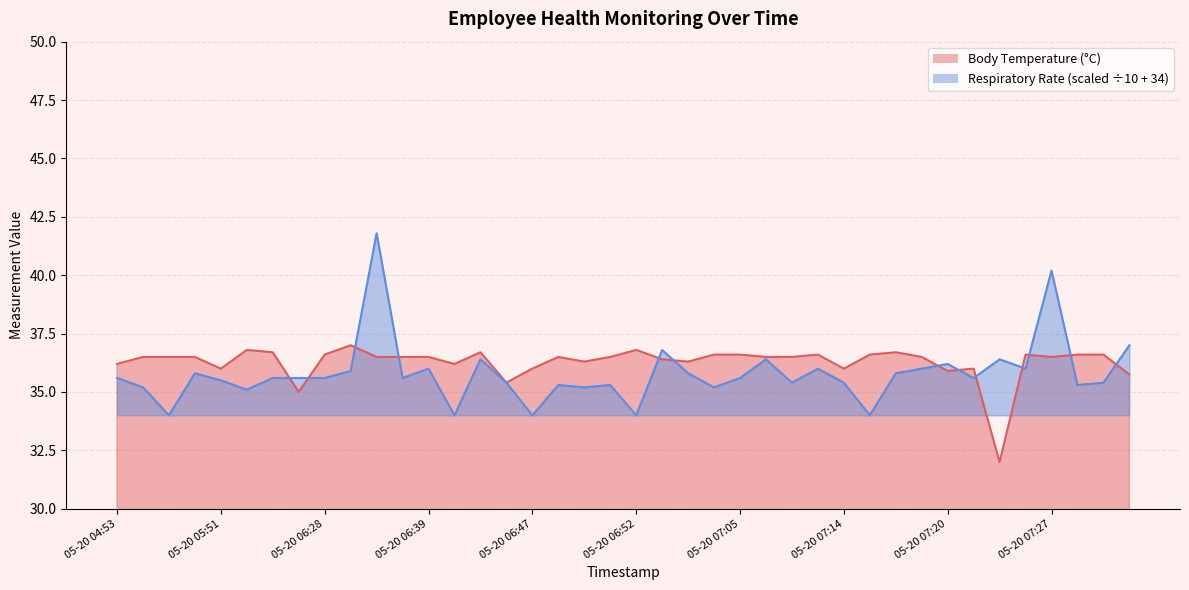

What is the sum of the Body Temperature (°C) values at 05-20 07:20 and 05-20 04:53?

72.1